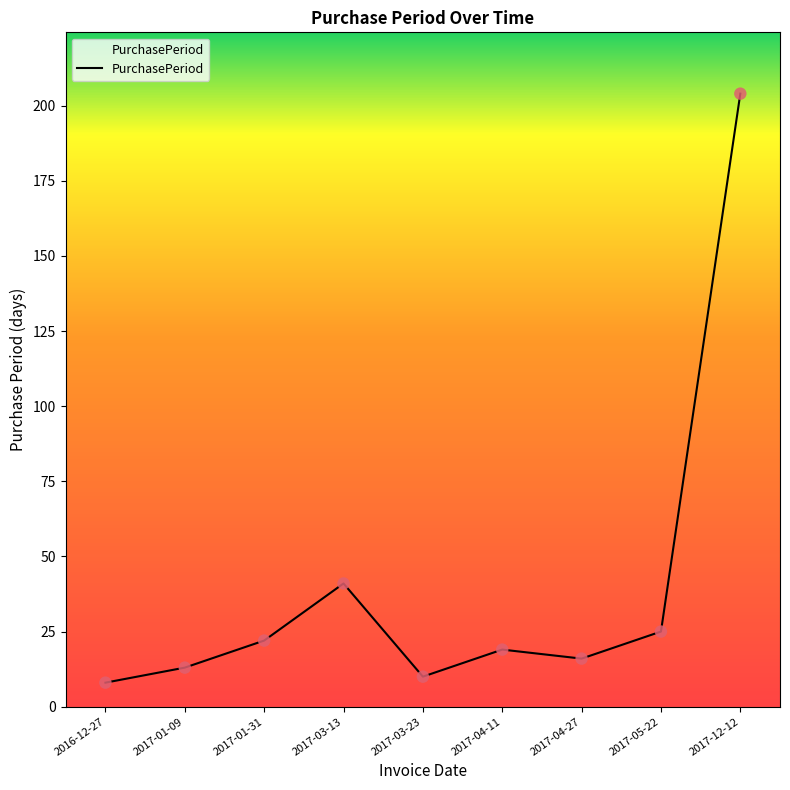

What is the change in value from 2017-01-31 to 2017-03-13?

+19